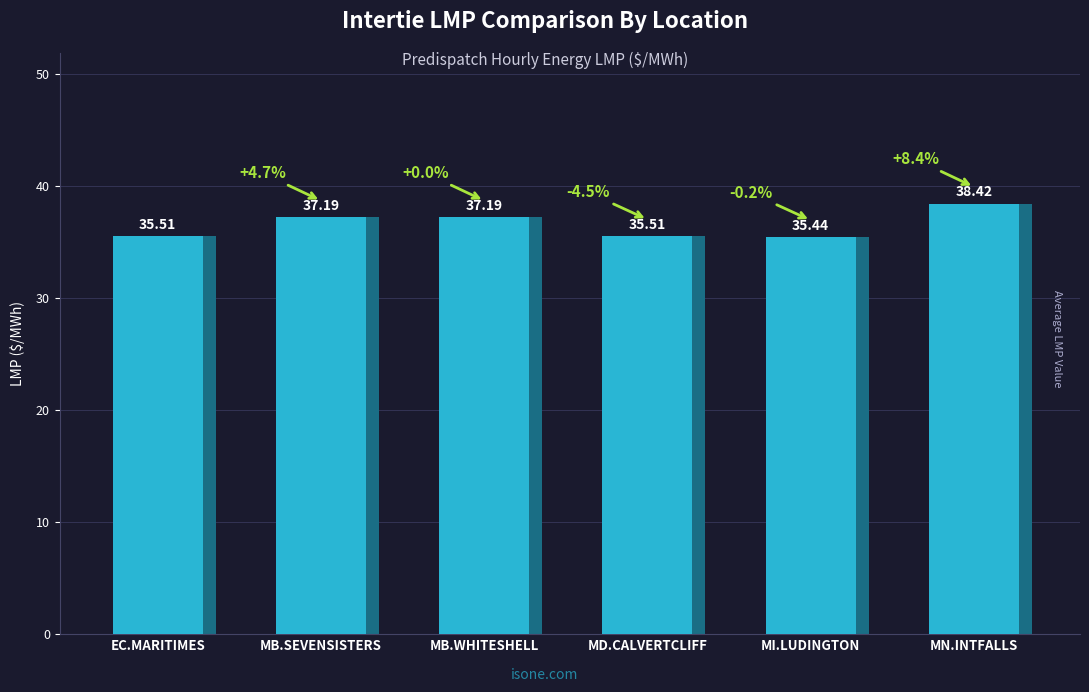

Approximately how many times larger is the value at MD.CALVERTCLIFF compared to MB.WHITESHELL?

1.0